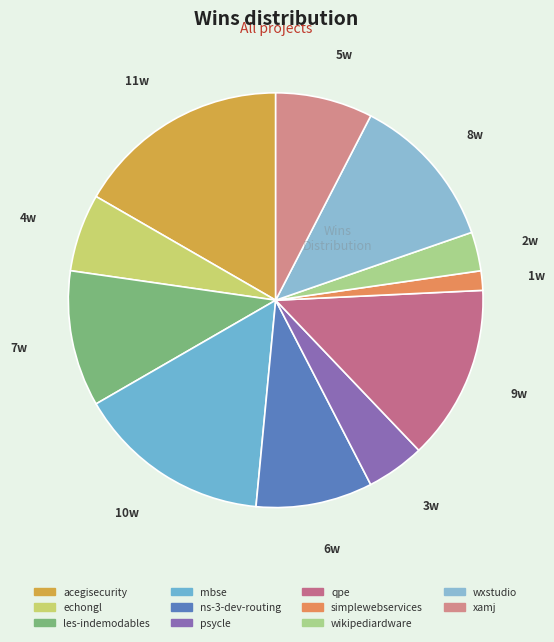

How many segments does this pie chart have?

11